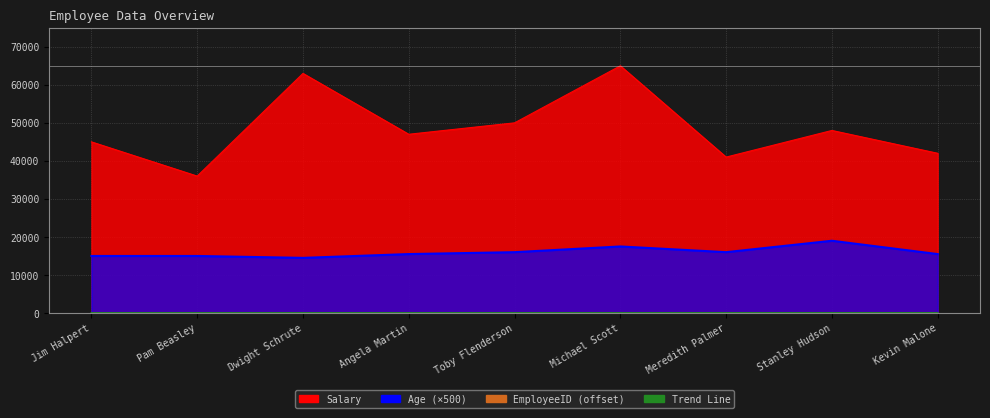

At which category is the sum across all series the highest?

Michael Scott